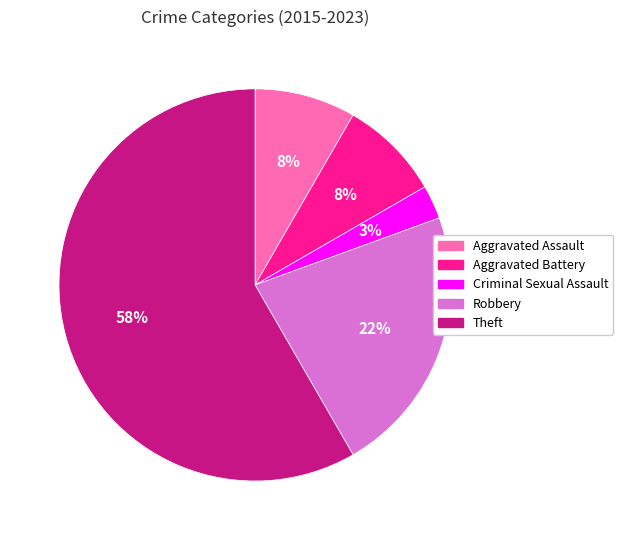

Approximately how many times larger is the value at Aggravated Battery compared to Aggravated Assault?

1.0